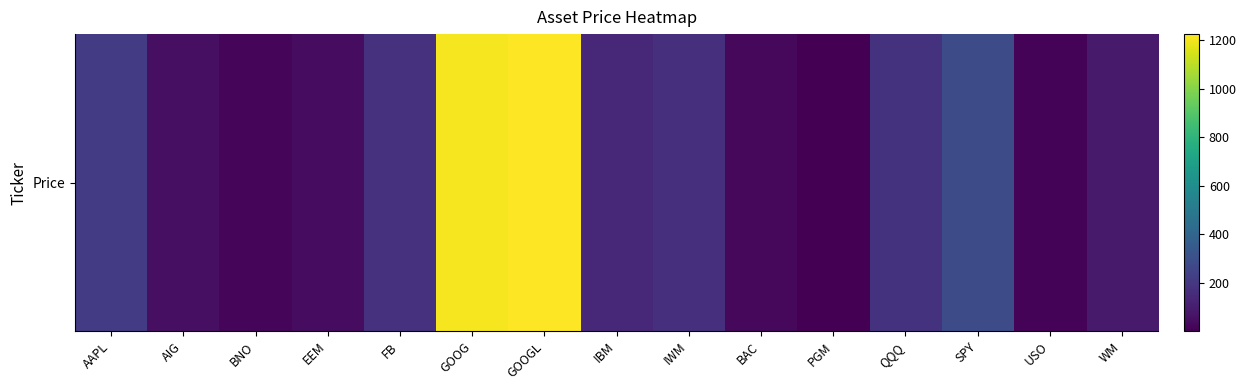

What is the sum of all values?

3847.0